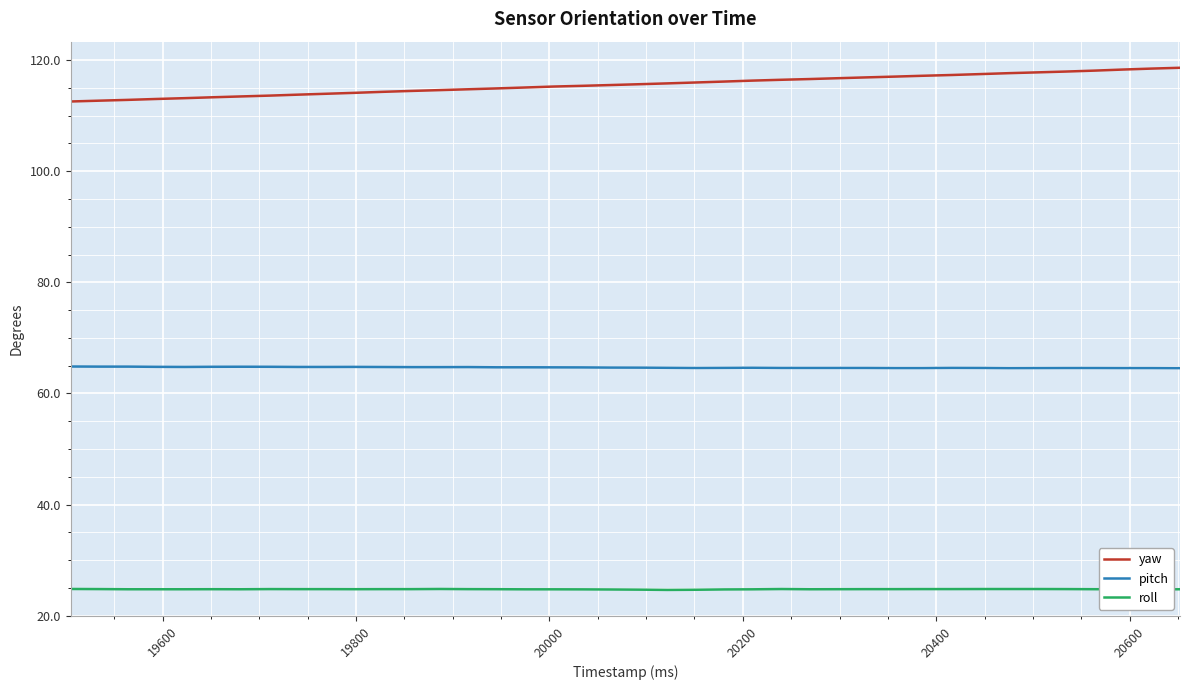

Which series has the widest spread of values?

yaw